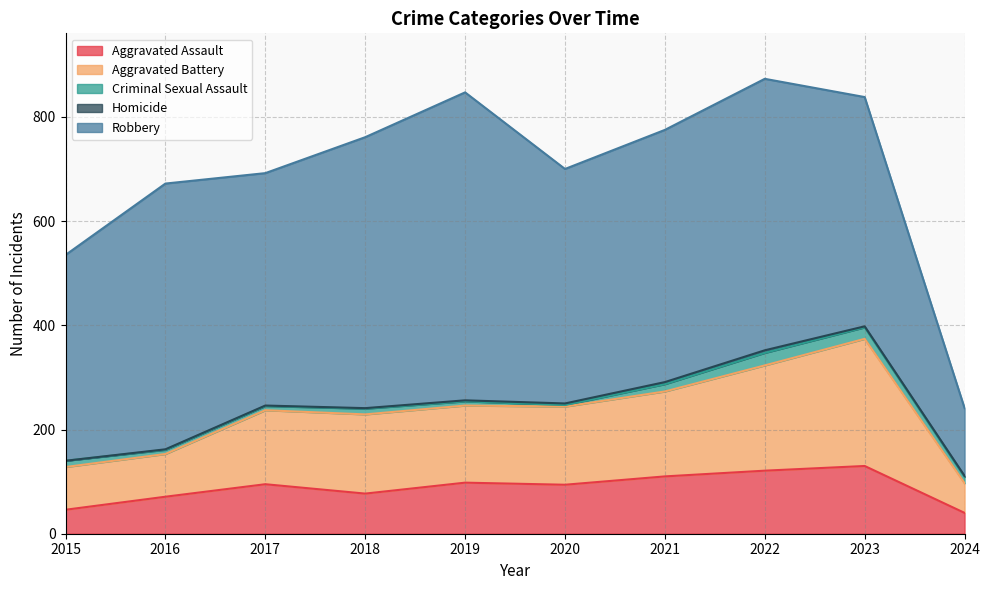

Does the chart have visible grid lines?

Yes